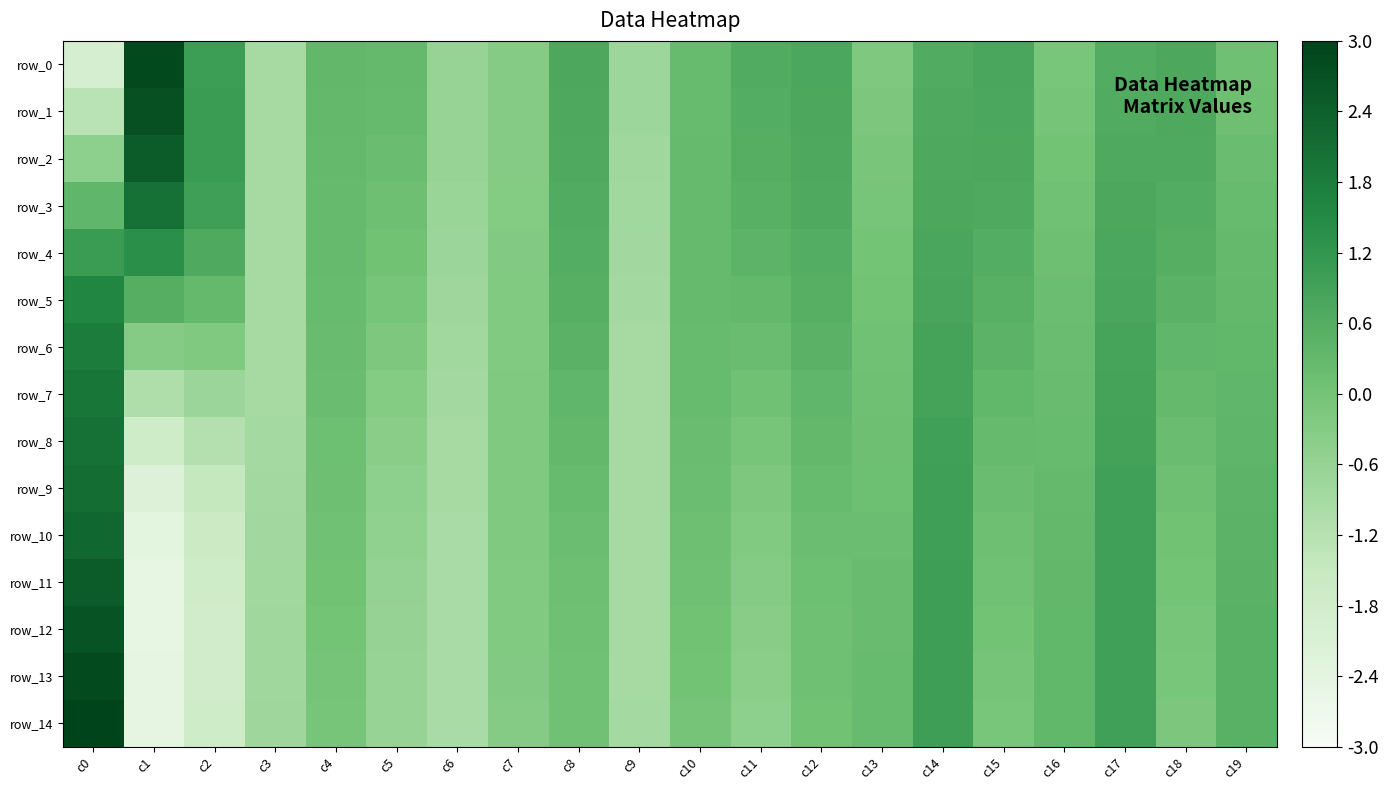

Which has a higher value, c9 or c11?

c11